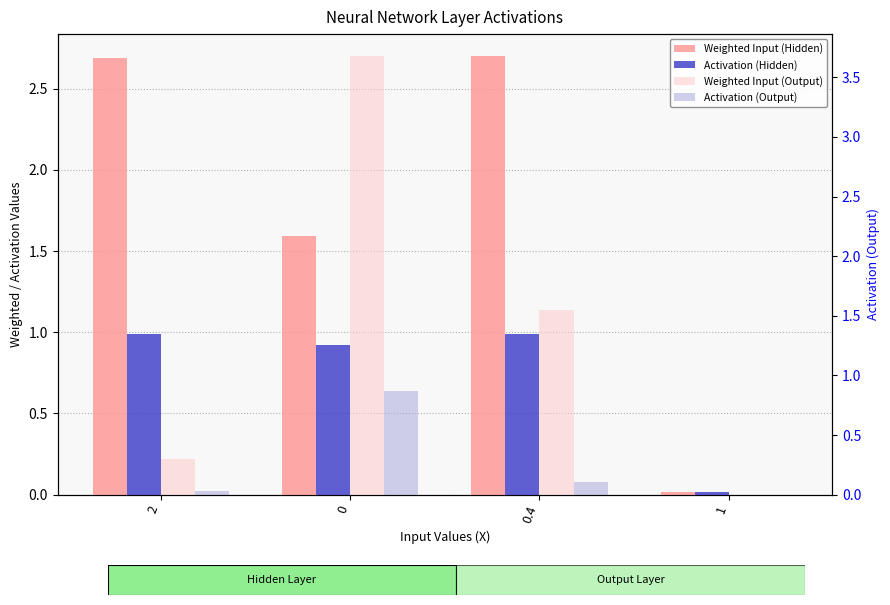

List the labels in order of Weighted Input (Output) value, largest first.

0, 0.4, 2, 1